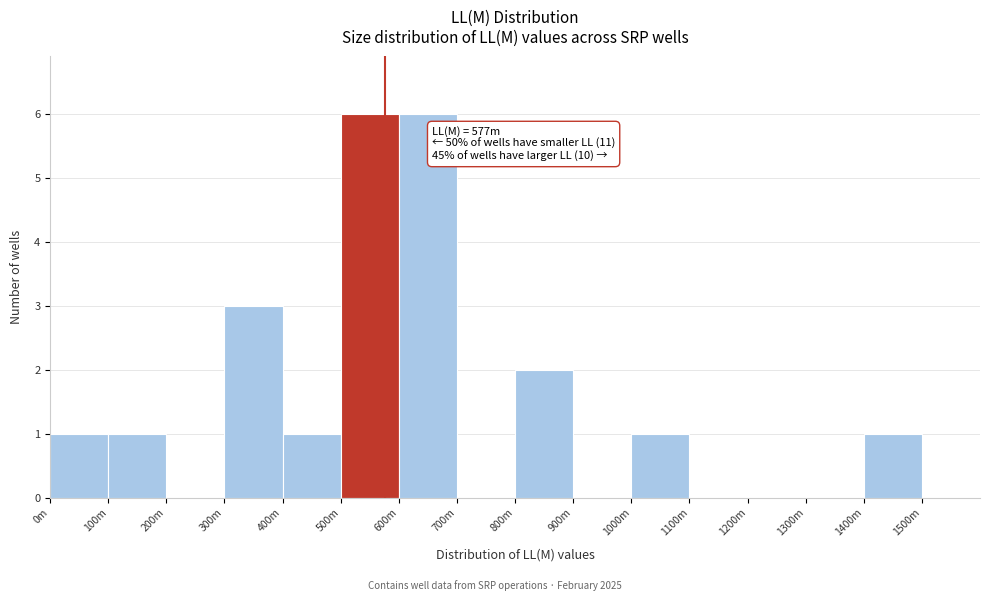

Reading left to right, transcribe all the data shown in this chart.

0m=1	100m=1	200m=0	300m=3	400m=1	500m=6	600m=6	700m=0	800m=2	900m=0	1000m=1	1100m=0	1200m=0	1300m=0	1400m=1	1500m=0